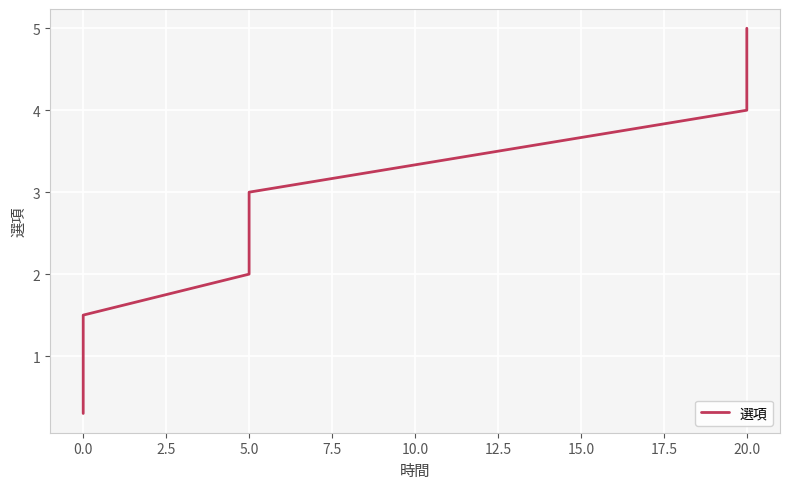

True or false: the data has more than 2 interior local peaks.

False